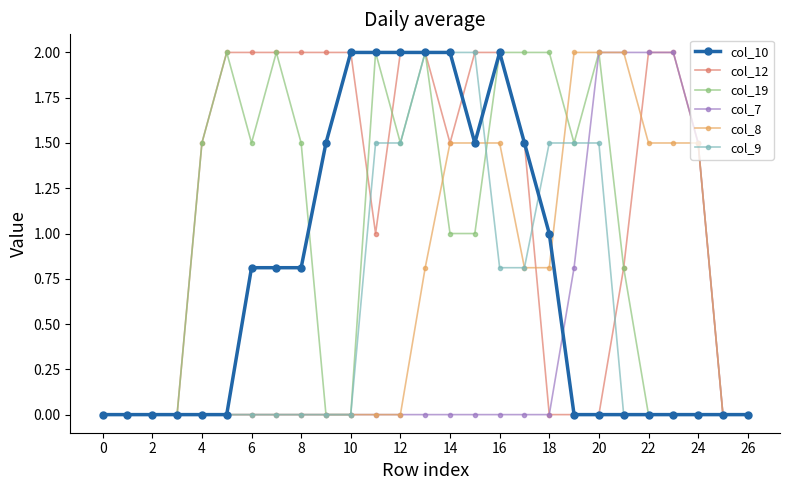

What is the maximum value shown in the chart?

2.0